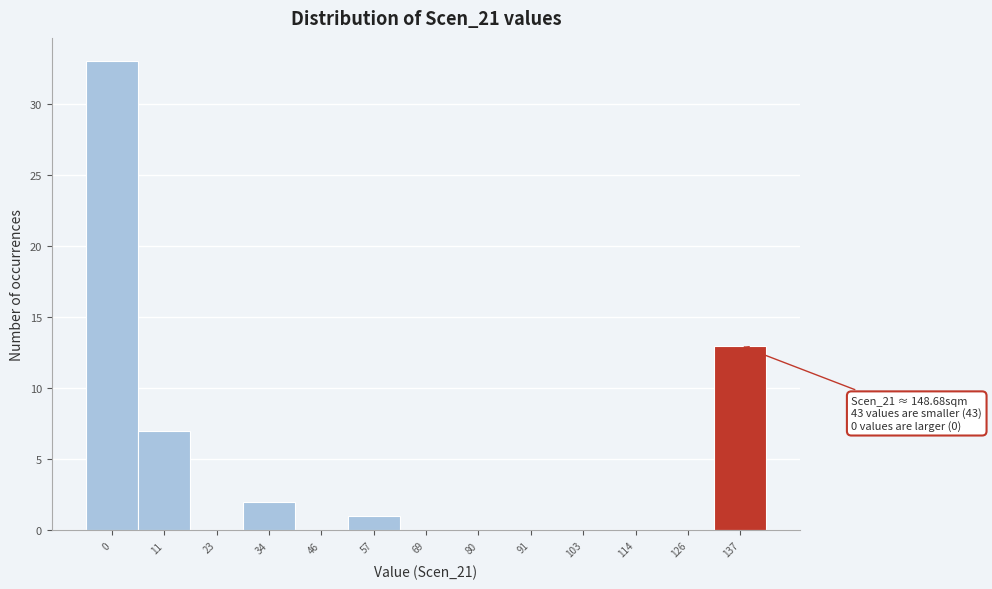

Reading right to left, what are all the values shown in this chart?

137=13	126=0	114=0	103=0	91=0	80=0	69=0	57=1	46=0	34=2	23=0	11=7	0=33